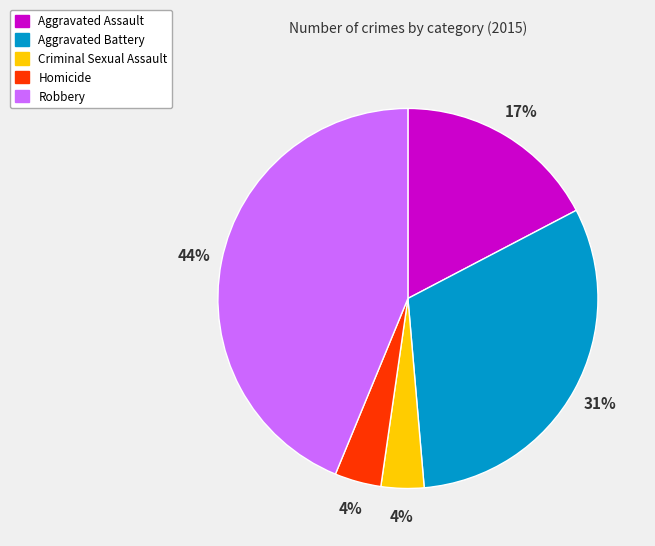

True or false: Criminal Sexual Assault accounts for 4% of the total.

True